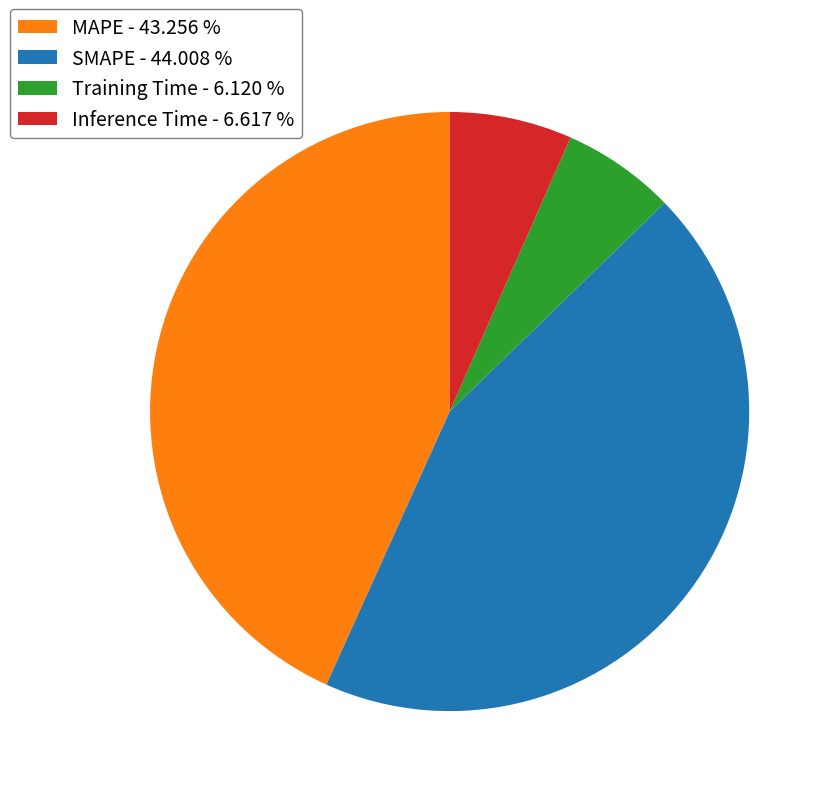

How many slices are in this pie chart?

4